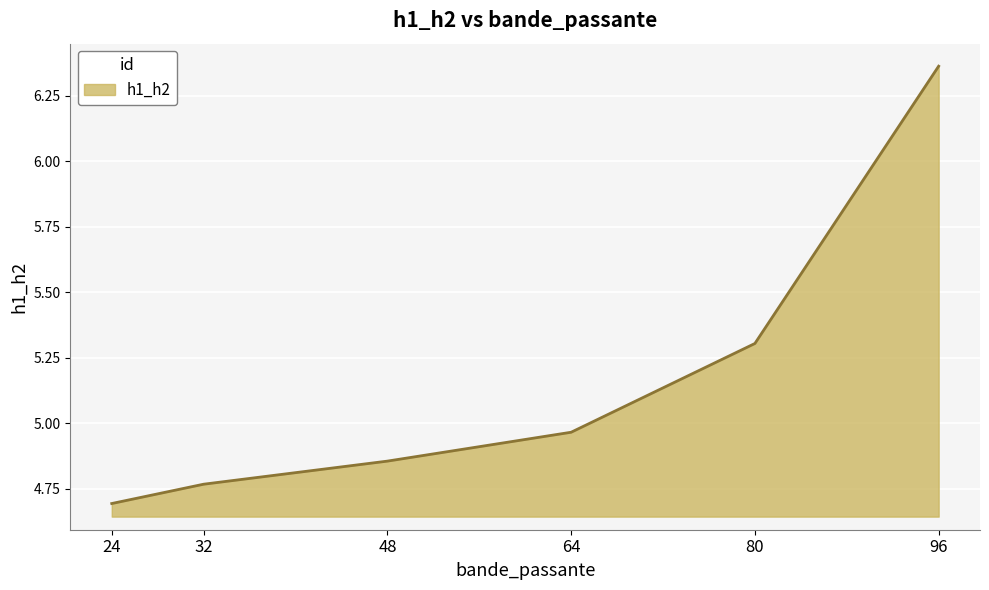

True or false: the data shows 1.6 at 96.

False